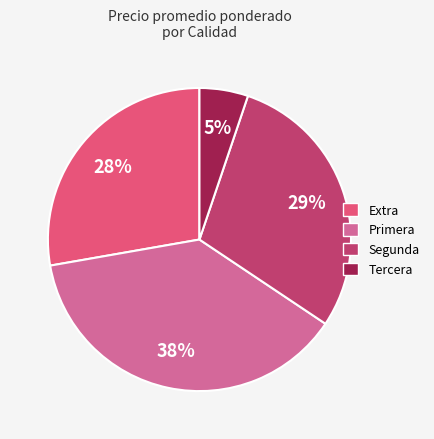

Is the sum of Extra and Primera greater than half?

Yes